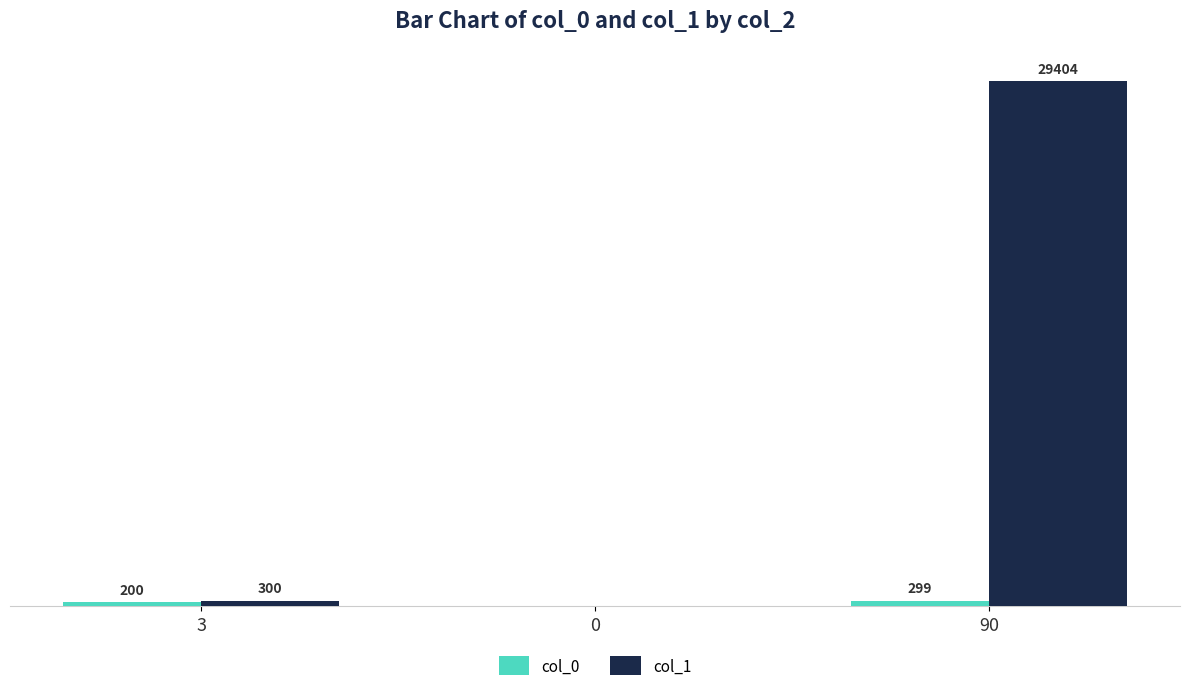

Which series has the largest total across all categories?

col_1